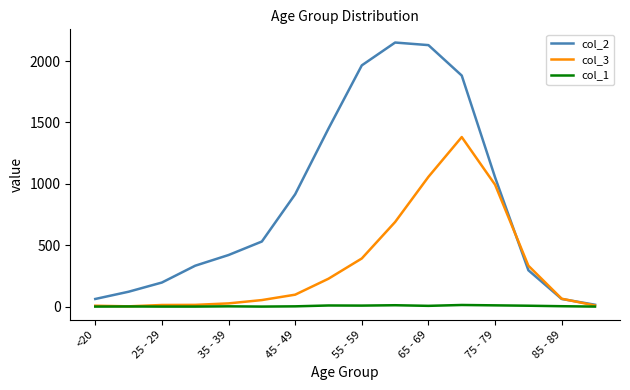

Which series has the widest spread of values?

col_2